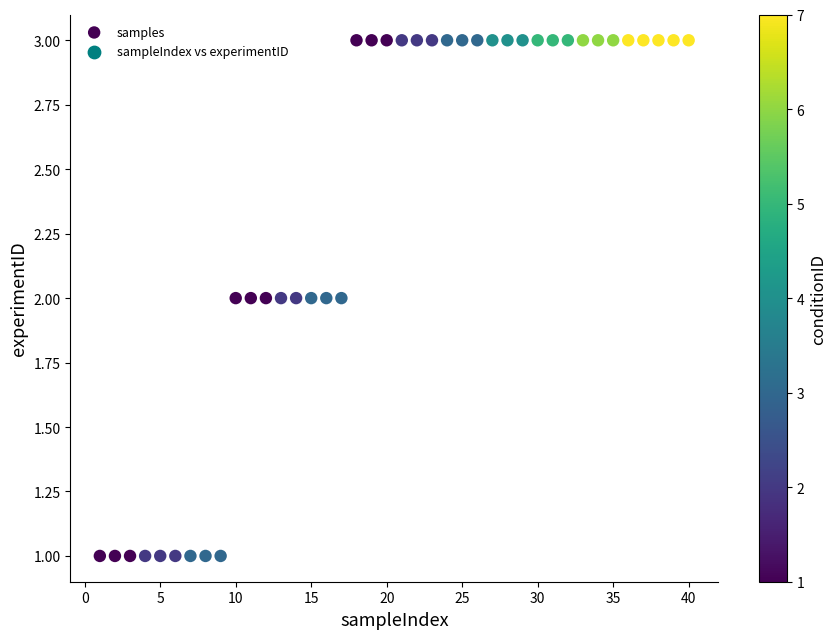

What is the range of X values (max minus min)?

39